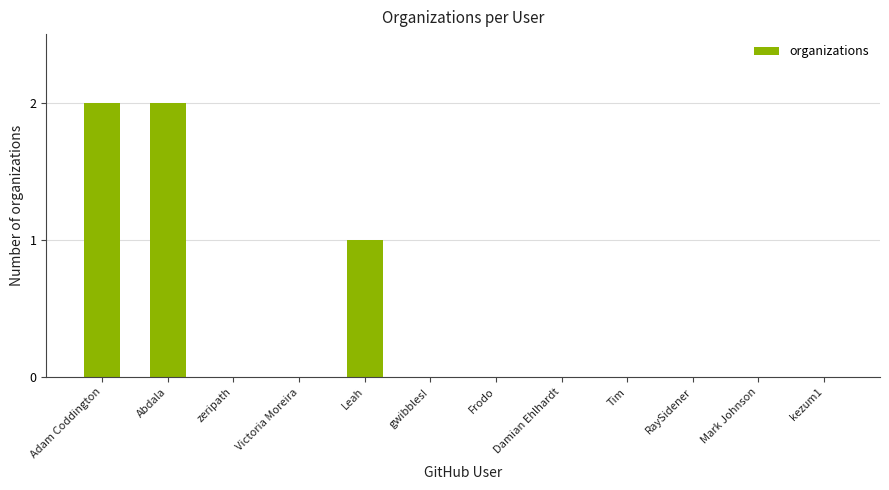

What is the sum of all values?

5